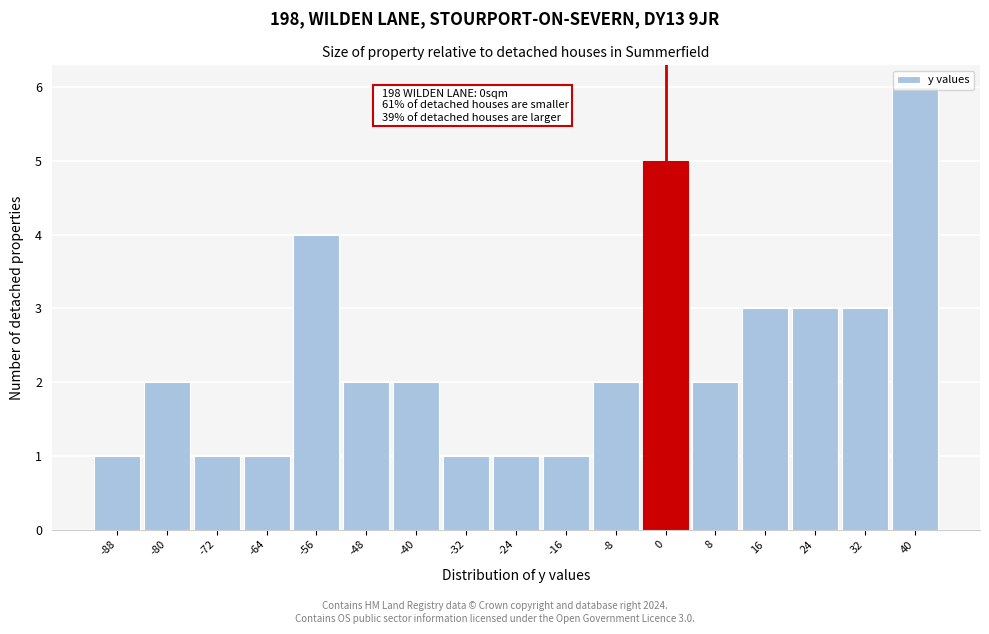

Over which range of the x-axis is the bar tallest?

36 to 44